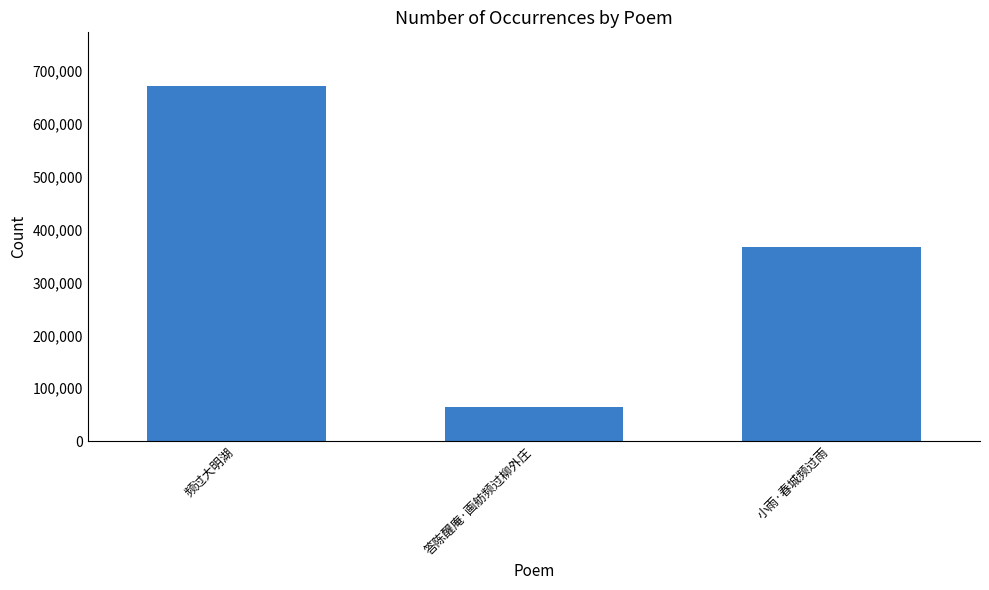

Approximately how many times larger is the value at 答陈醒庵·画舫频过柳外庄 compared to 小雨·春城频过雨?

0.2